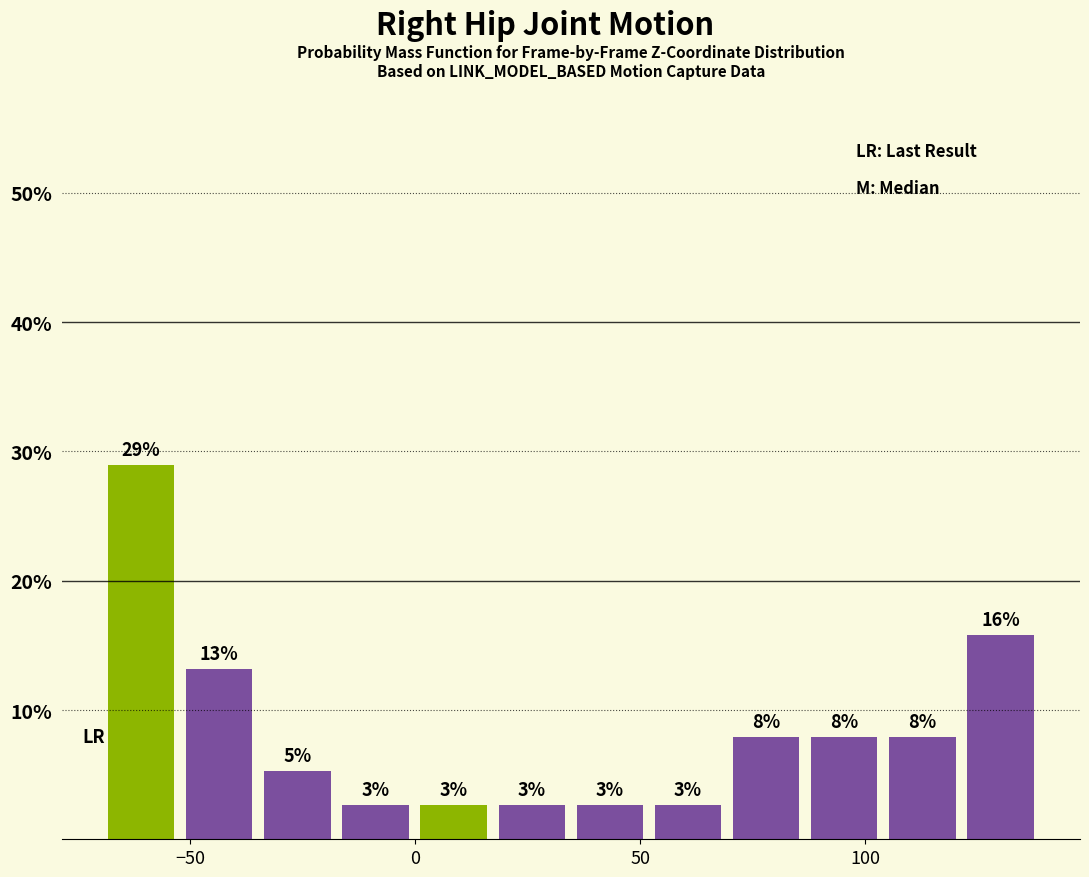

Read against the x-axis, roughly where is the centre of the tallest bar?

-60